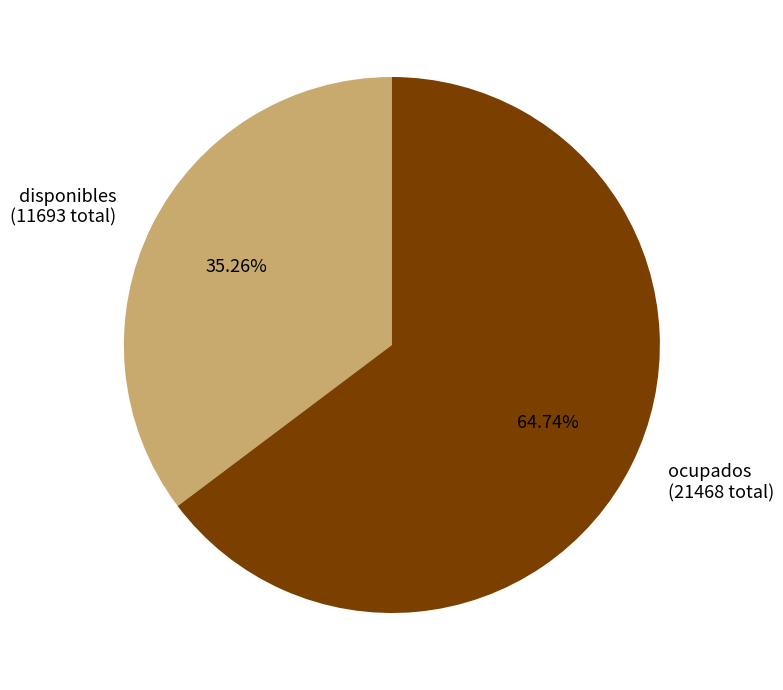

Between ocupados and disponibles, which is larger?

ocupados